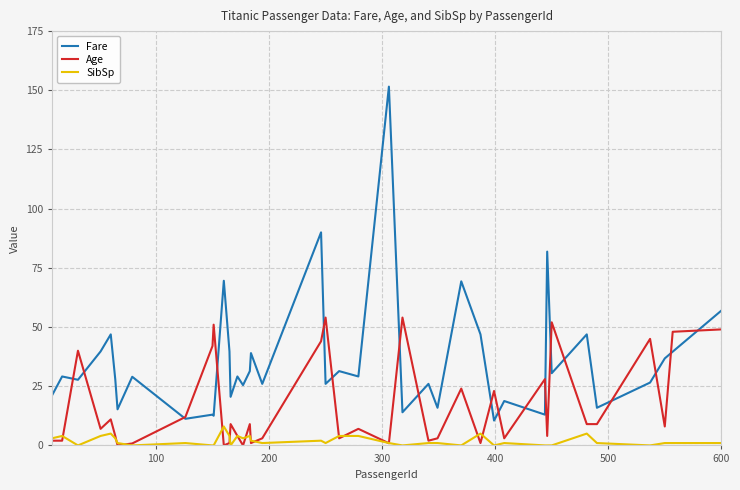

What are all the series names shown in the legend?

Fare, Age, SibSp